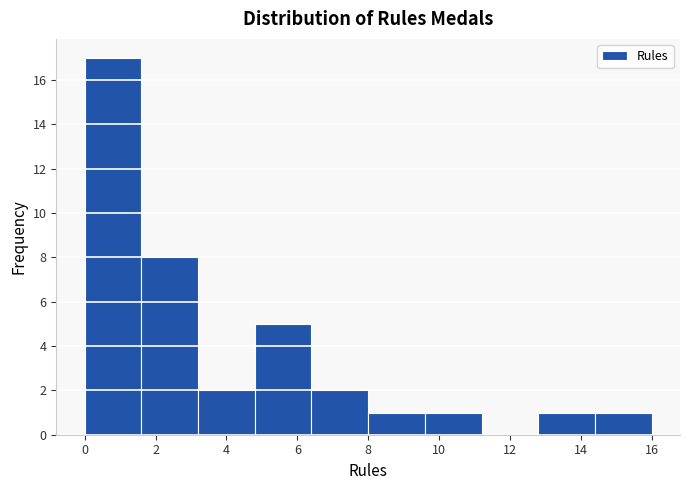

Reading left to right, transcribe this chart: for each bar, give the range it covers on the x-axis and its height. The values are not printed on the chart, so give them approximately, as read against the axis.

0.0 to 1.6: 17
1.6 to 3.2: 8
3.2 to 4.8: 2
4.8 to 6.4: 5
6.4 to 8.0: 2
8.0 to 9.6: 1
9.6 to 11.2: 1
11.2 to 12.8: 0
12.8 to 14.4: 1
14.4 to 16.0: 1